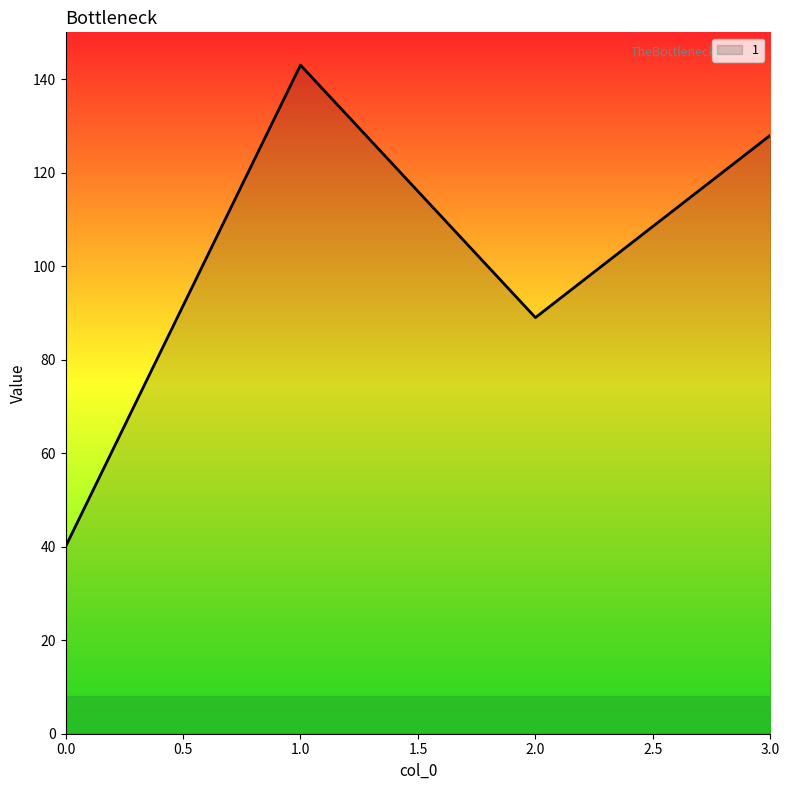

Reading right to left, list all the values displayed in this chart.

128	89	143	40